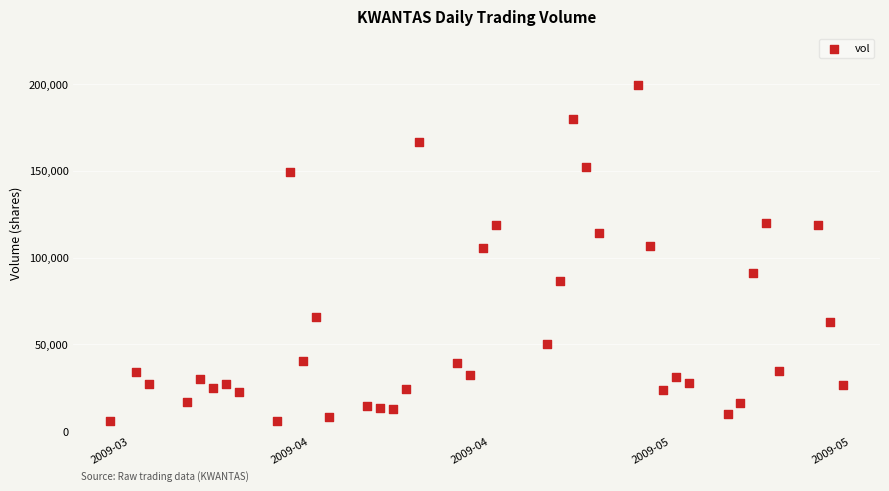

What is the range of Y values (max minus min)?

193200